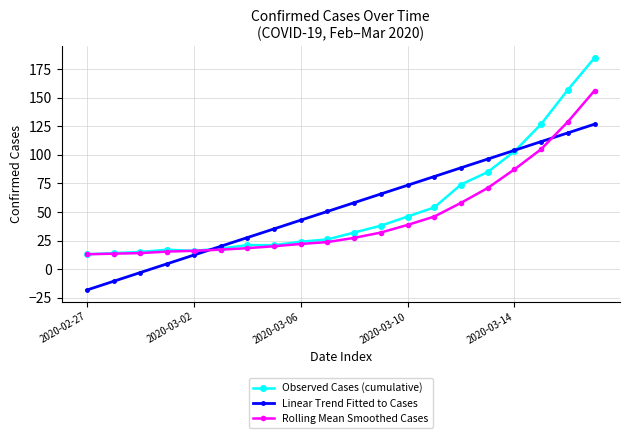

What is the value of the Observed Cases (cumulative) point at the 8th from the left?

21.0